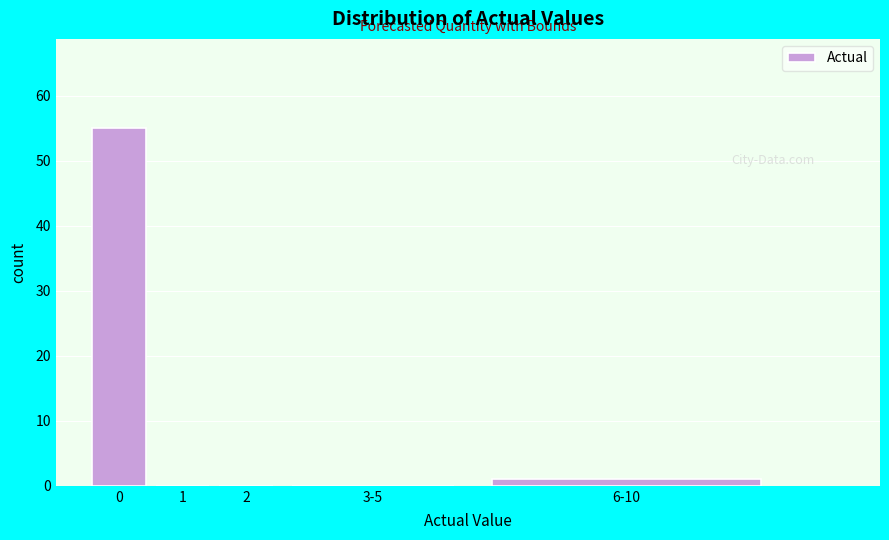

Reading right to left, what are all the values shown in this chart?

6-10=1	3-5=0	2=0	1=0	0=55